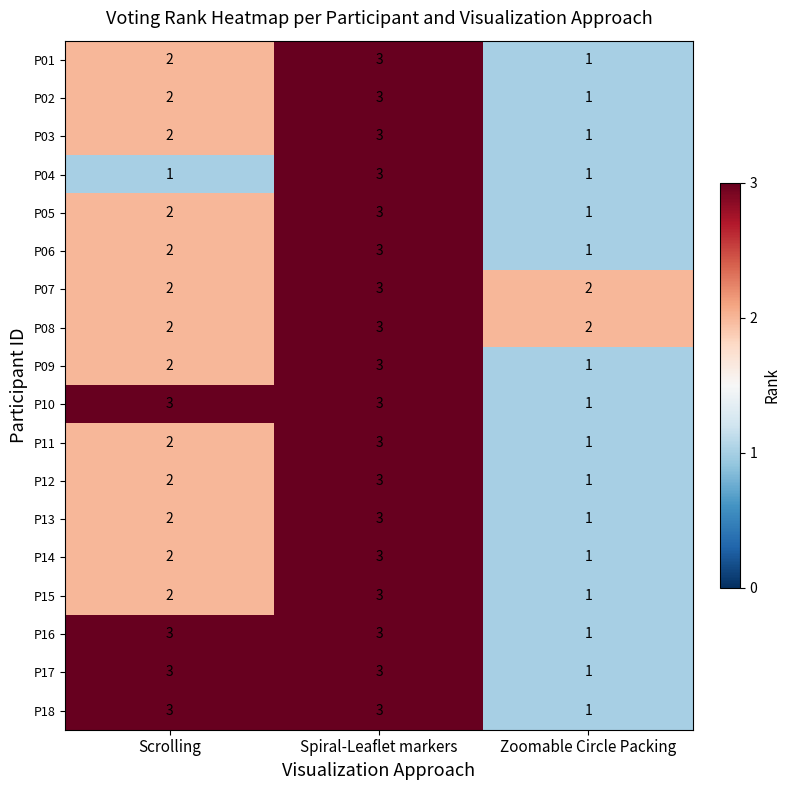

List the labels in order of P01 value, largest first.

Spiral-Leaflet markers, Scrolling, Zoomable Circle Packing